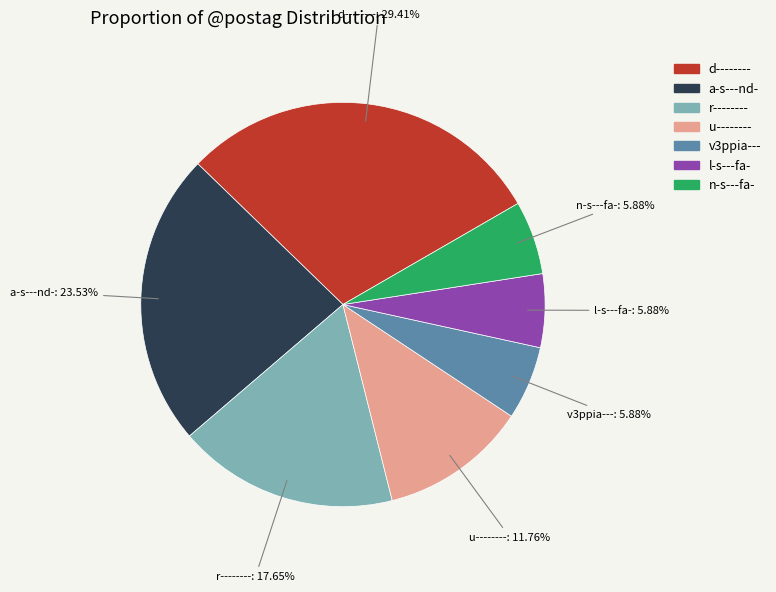

Which slice is the largest?

d--------